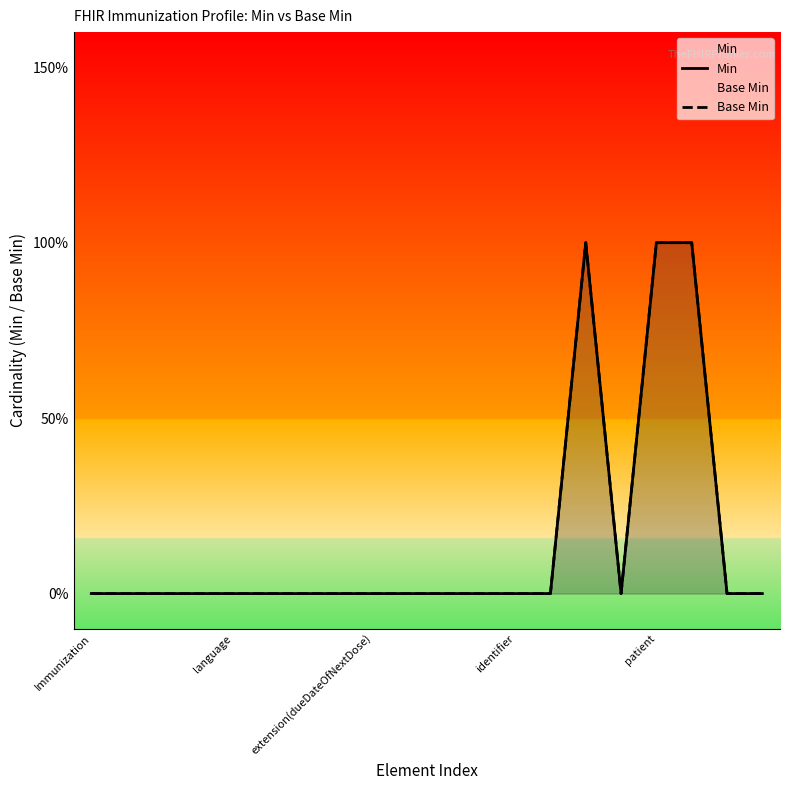

True or false: Base Min has a value of 0 at language.

True